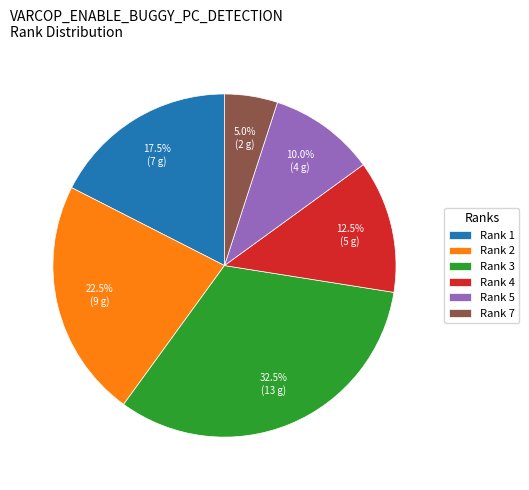

What portion of the pie excludes Rank 4?

87.5%